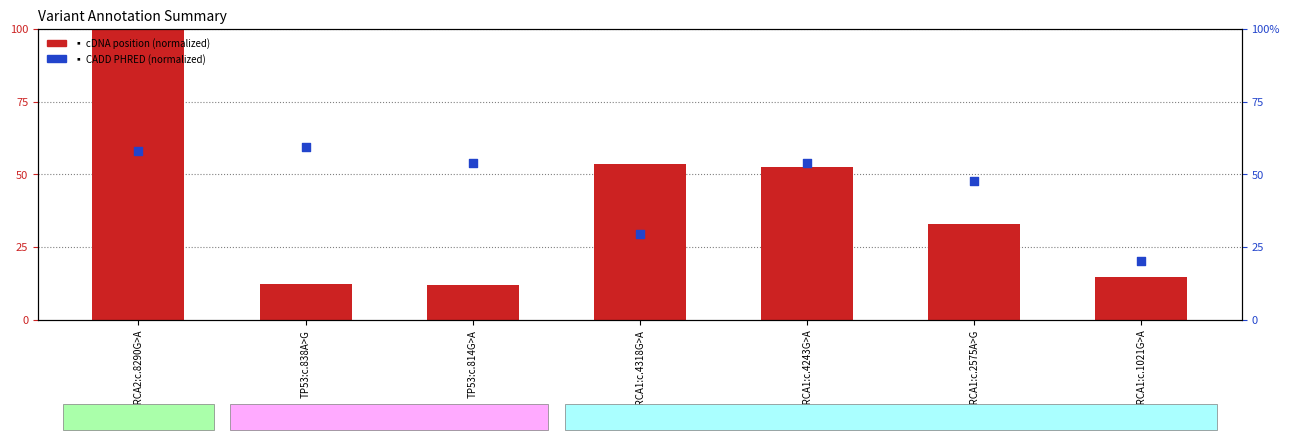

At which category is the sum across all series the highest?

BRCA2:c.8290G>A